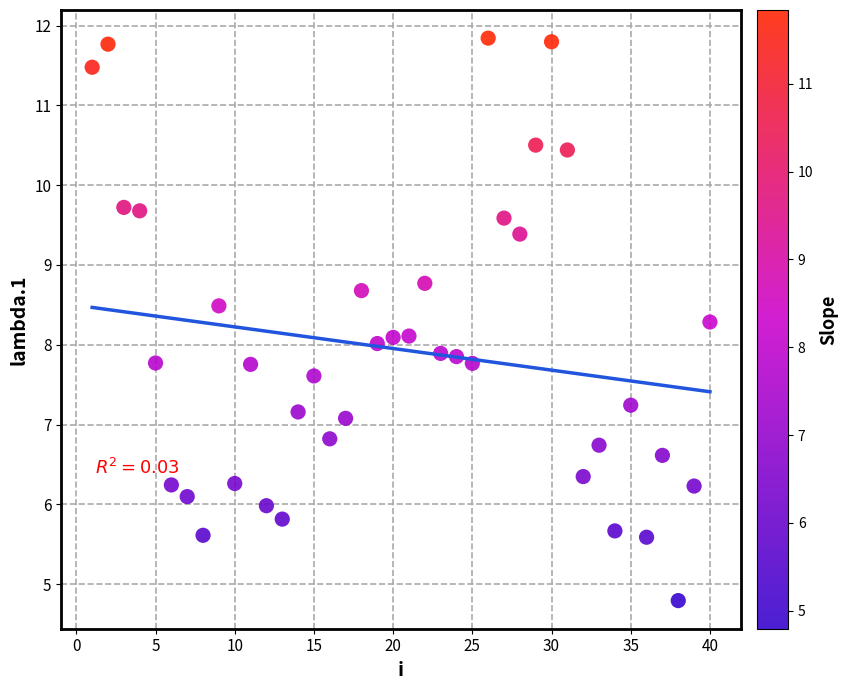

What is the range of Y values (max minus min)?

7.0